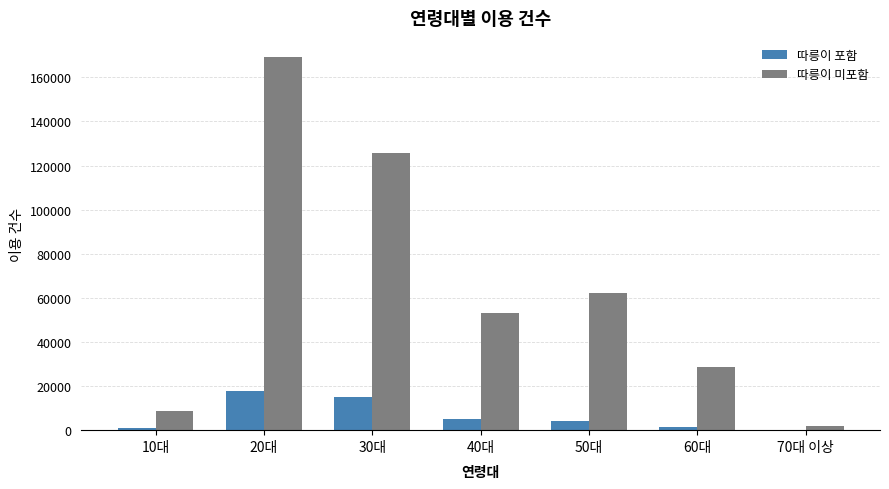

Is it true that 따릉이 미포함 equals 53335 at 40대?

True